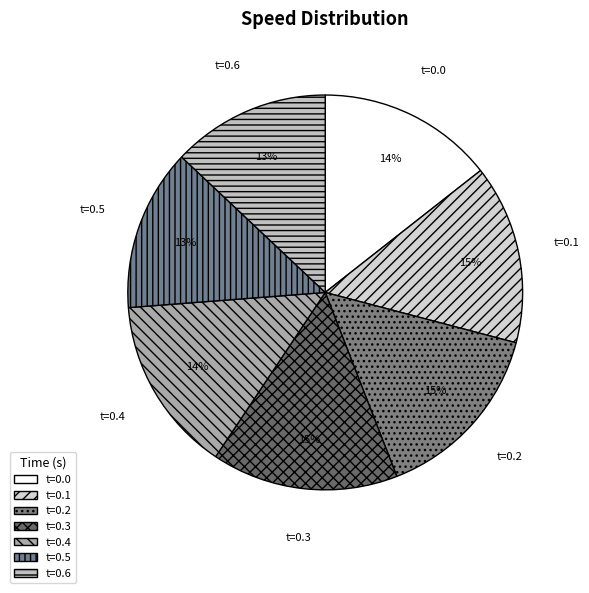

Do t=0.6 and t=0.4 together represent more than half of the pie?

No